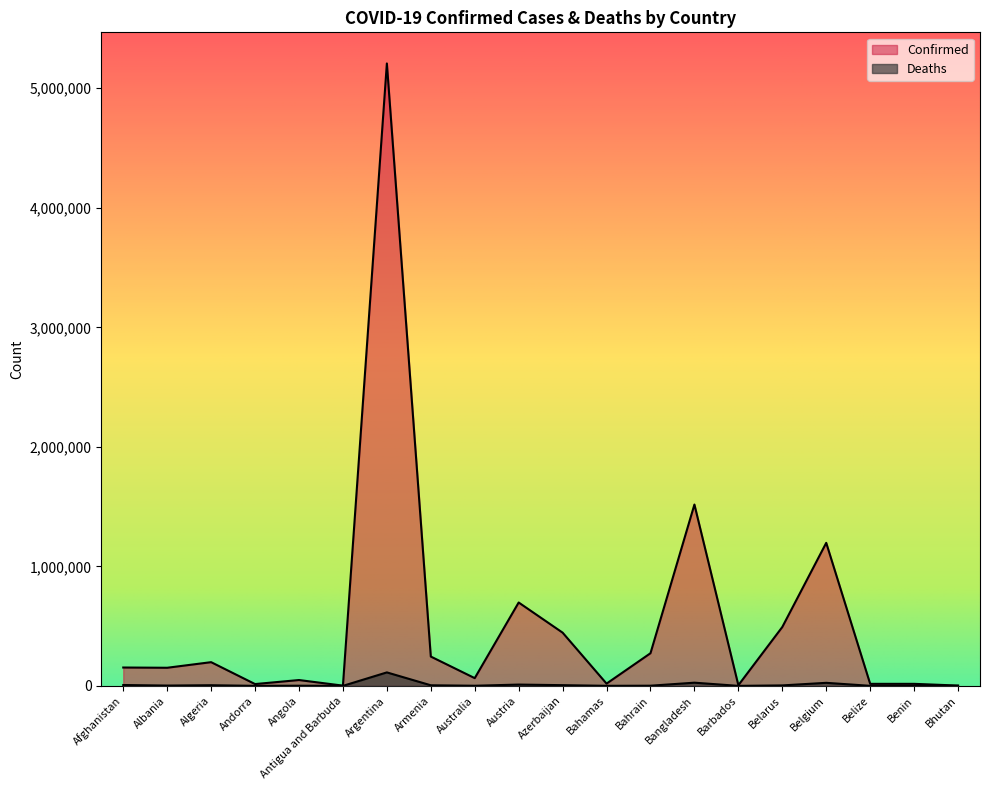

What is the difference between the maximum and minimum values in the Confirmed series?

5205817